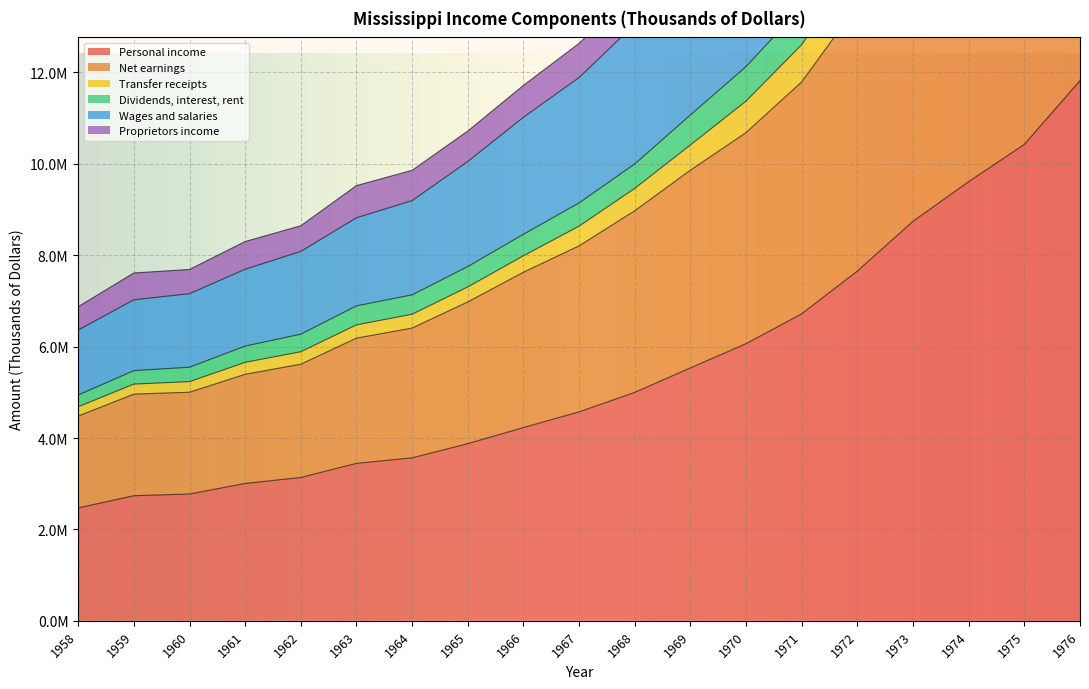

The Personal income series shows 10424635 at 1975. True or false?

True